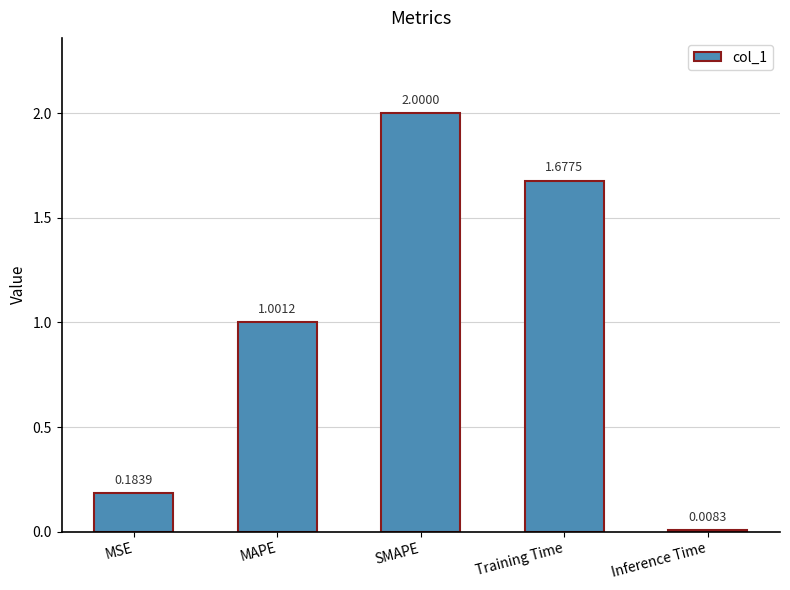

Does the chart contain any negative values?

No